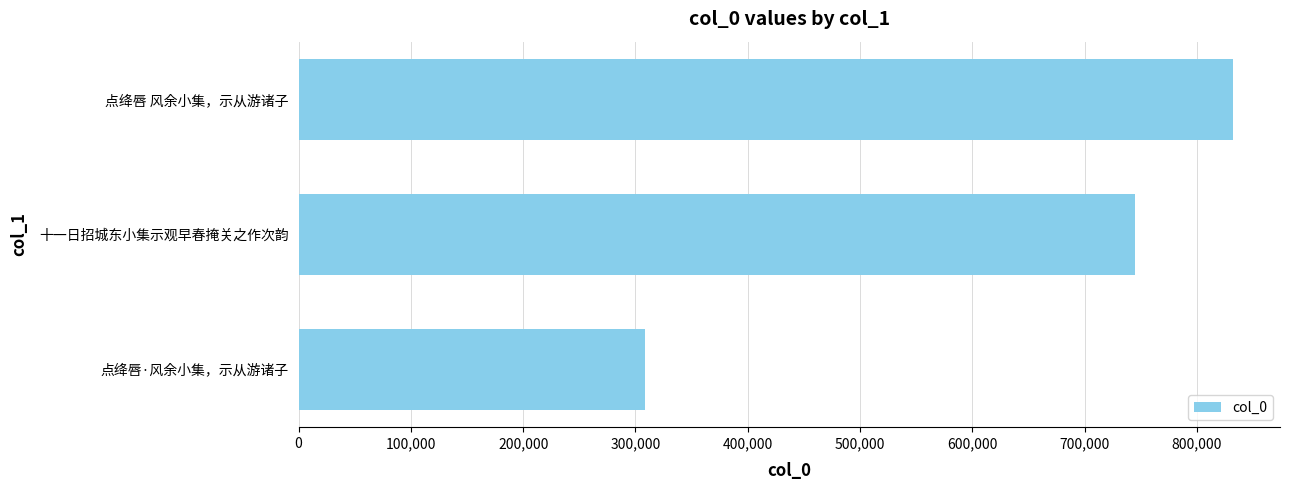

The chart shows a value of 511286 at 点绛唇·风余小集，示从游诸子. True or false?

False